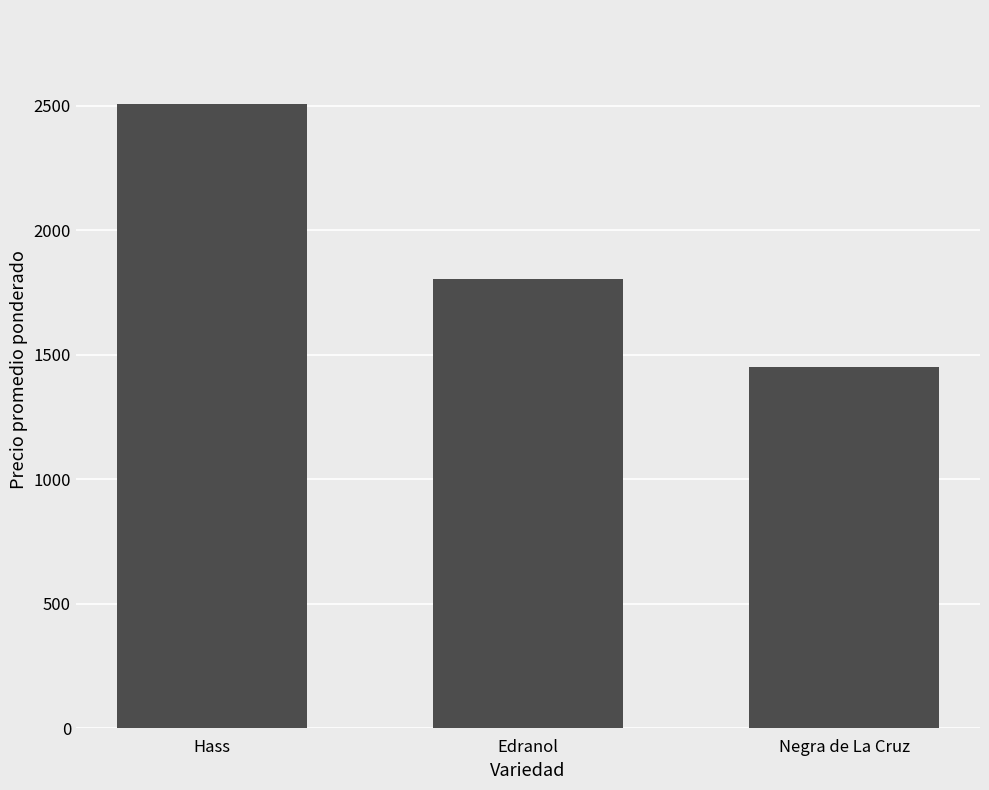

At which label is the value closest to 1979?

Edranol